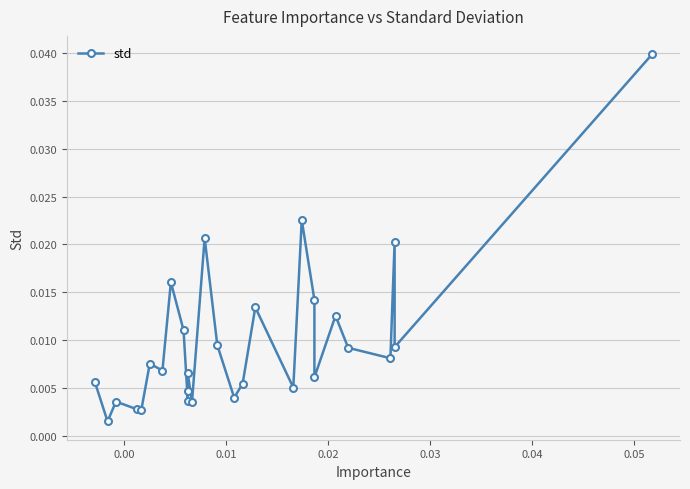

How many interior local valleys (lower than both neighbors) does the data have?

10